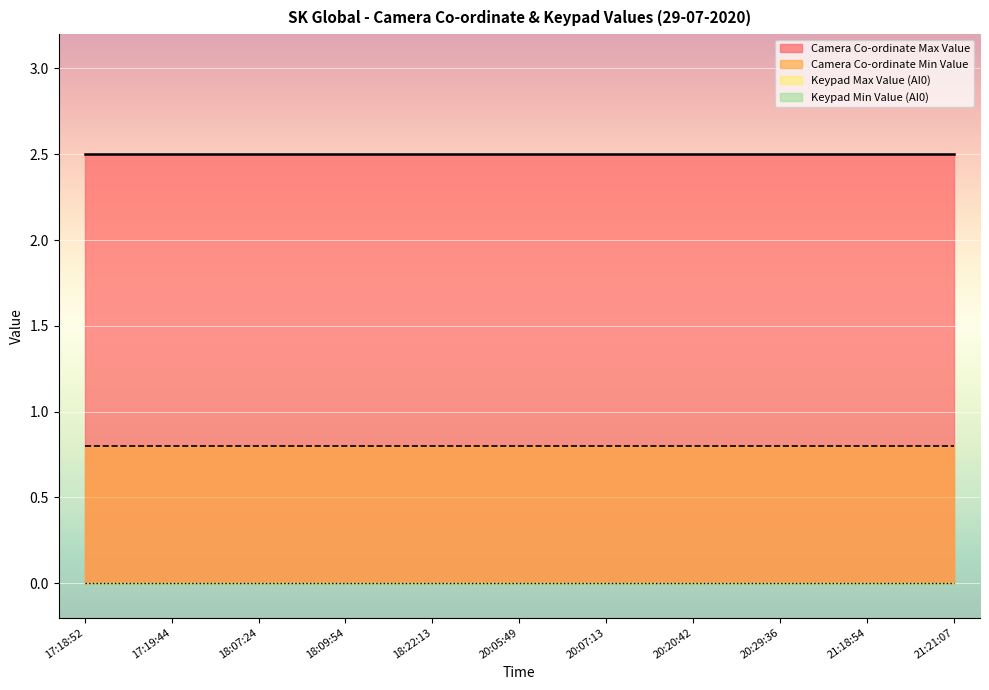

What is the total value across all series at 17:18:52?

3.3